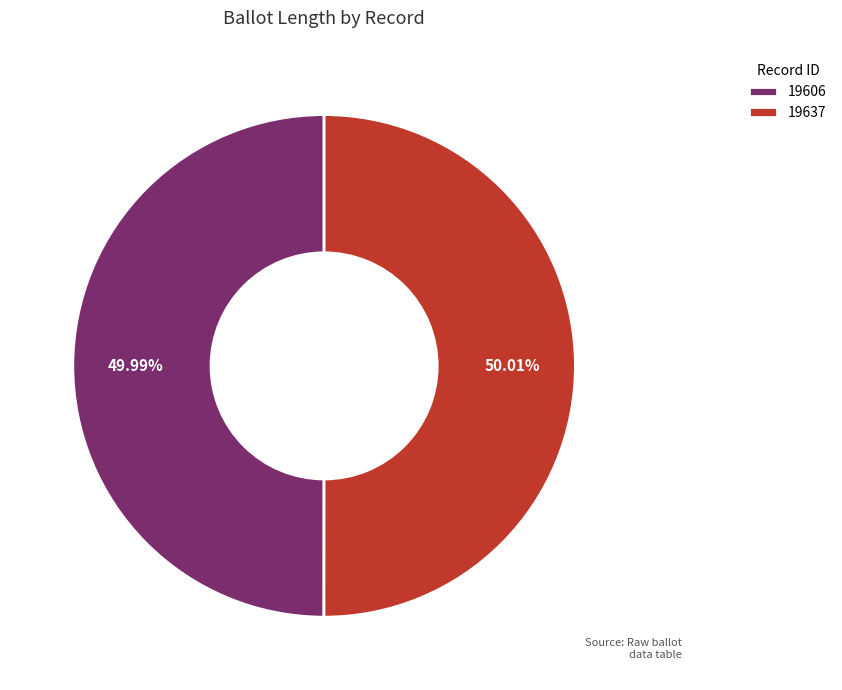

Approximately how many times larger is the value at 19637 compared to 19606?

1.0